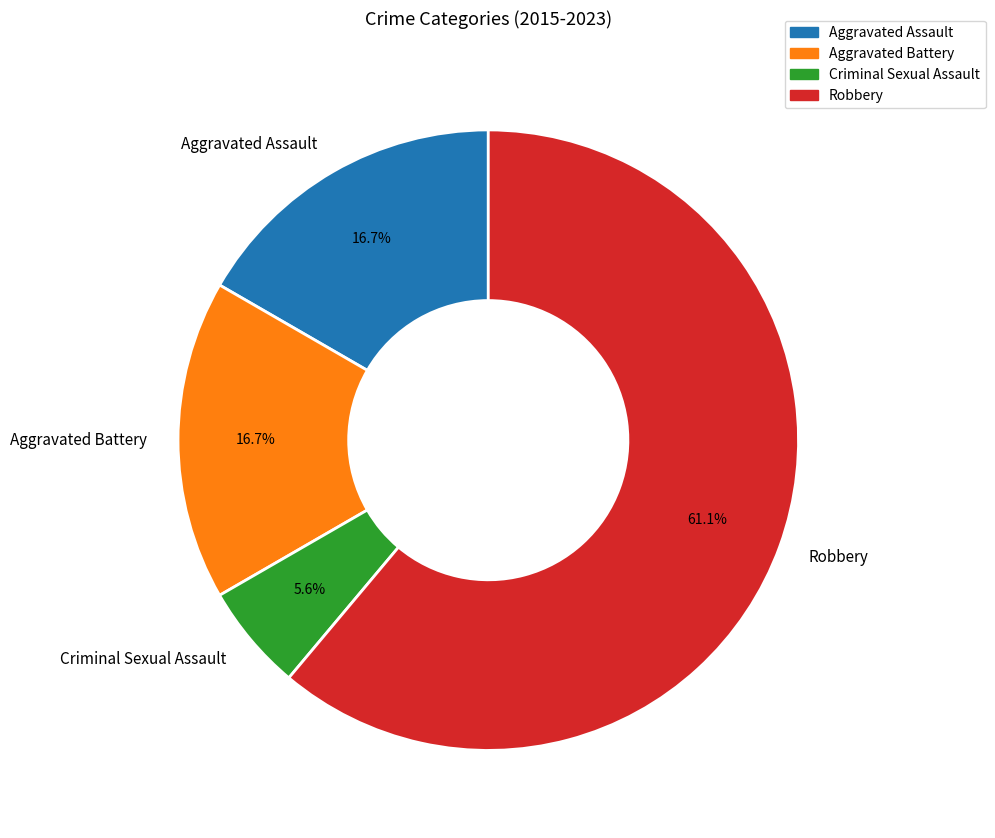

Which category has the biggest portion of the pie?

Robbery